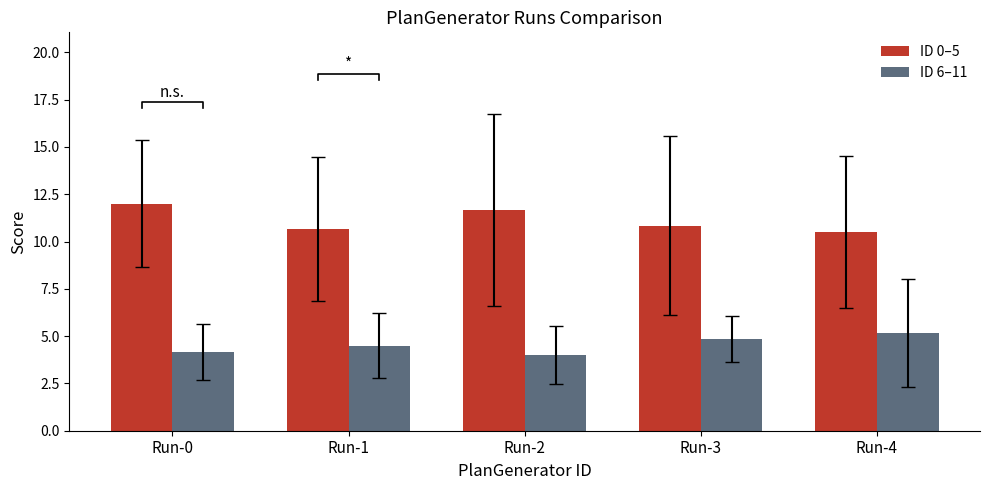

What are all the series names shown in the legend?

ID 0–5, ID 6–11